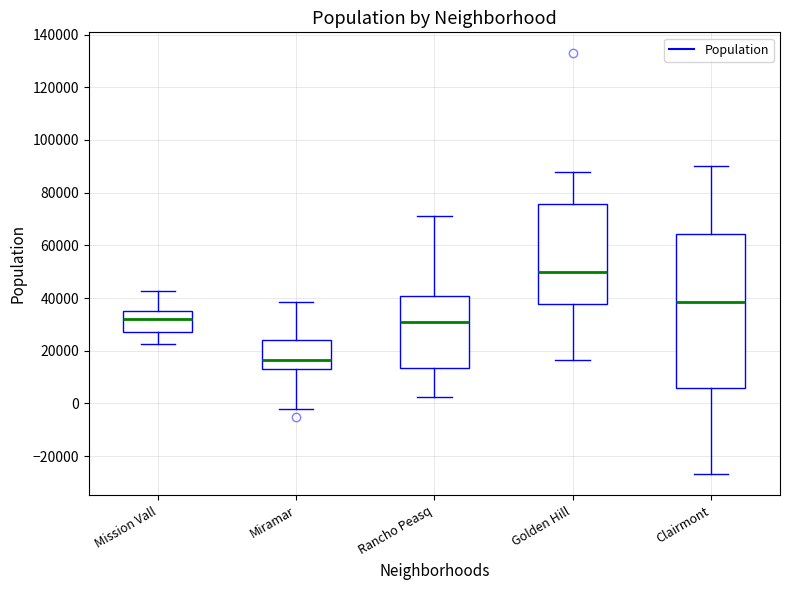

Reading left to right, read every box against the y-axis: the position of its median line, the range the box covers, and the ends of its whiskers. The values are not printed on the chart, so give them approximately, as read against the axis.

Mission Vall: median 32000, box 28000 to 34000, whiskers 22000 to 42000
Miramar: median 16000, box 14000 to 24000, whiskers -2000 to 38000
Rancho Peasq: median 32000, box 14000 to 40000, whiskers 2000 to 72000
Golden Hill: median 50000, box 38000 to 76000, whiskers 16000 to 88000
Clairmont: median 38000, box 6000 to 64000, whiskers -26000 to 90000